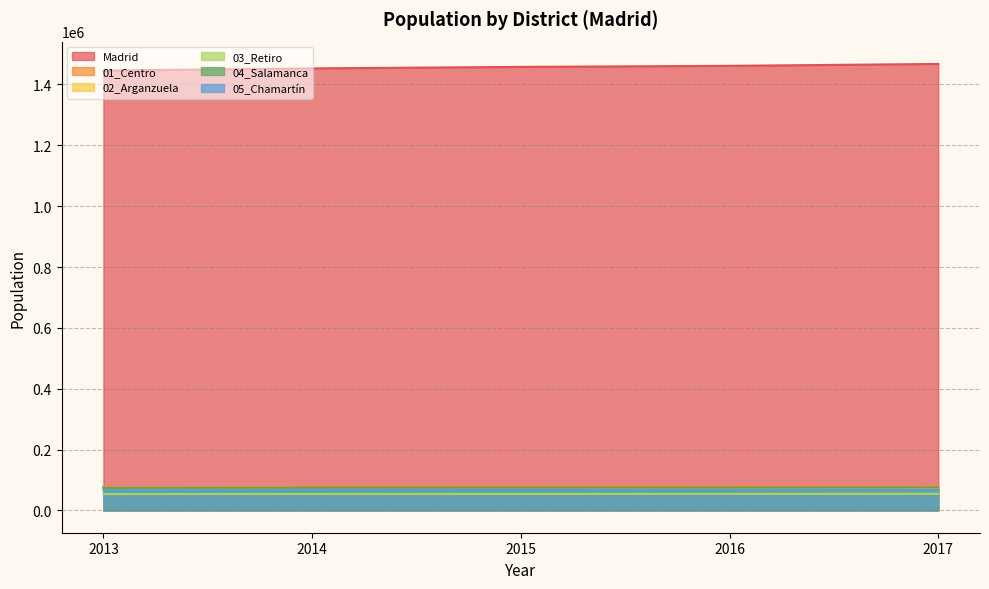

Where is 02_Arganzuela nearest to the value 73117?

2014